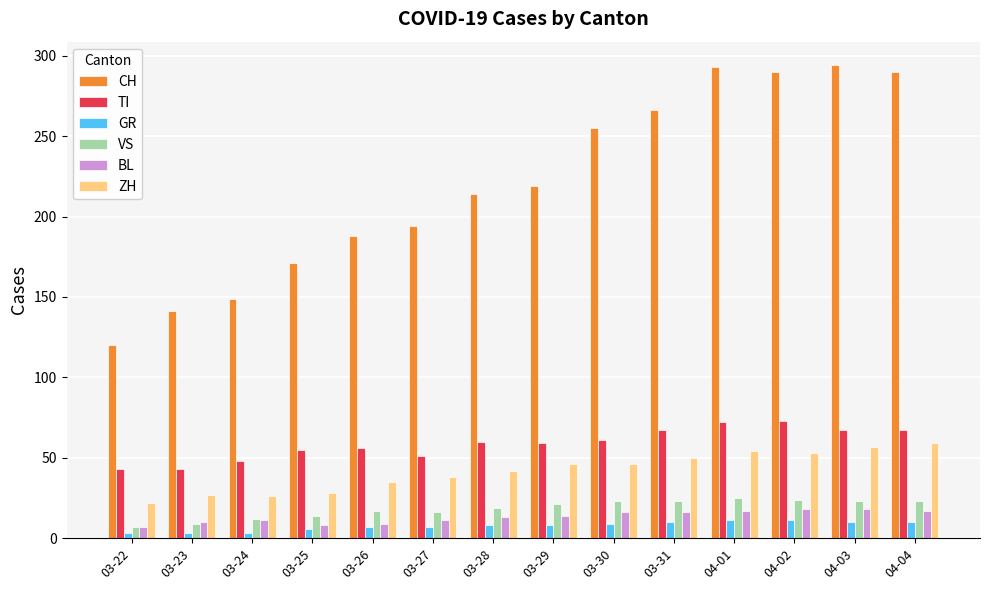

What is the sum of the ZH values at 03-25 and 03-29?

74